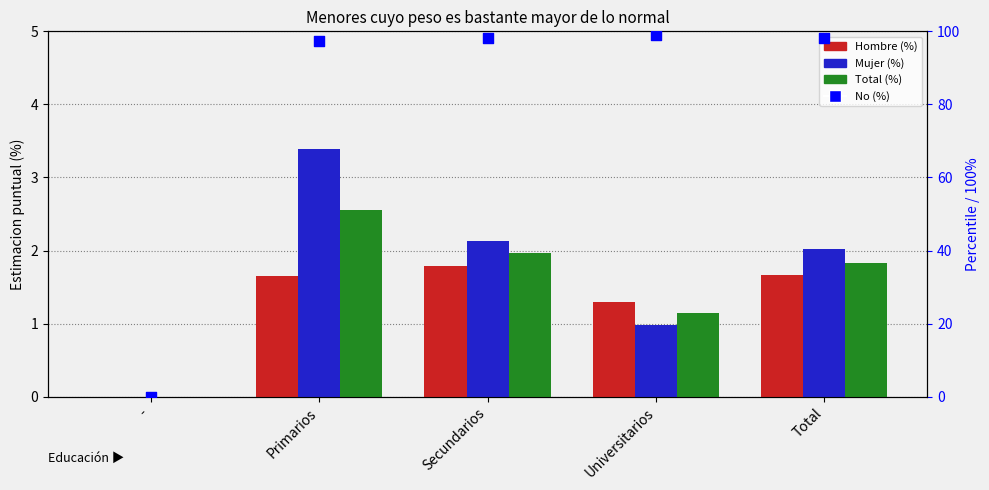

Which series reaches the maximum Y coordinate?

No (%)